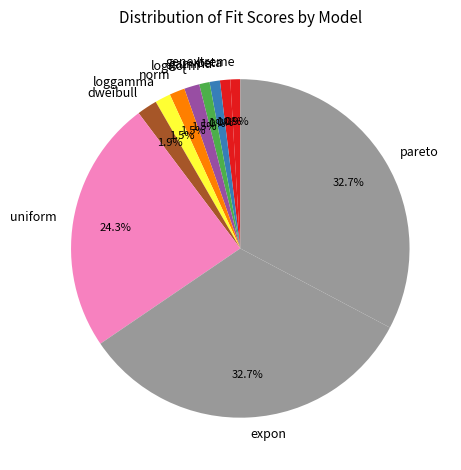

Is there a majority slice in this chart?

No